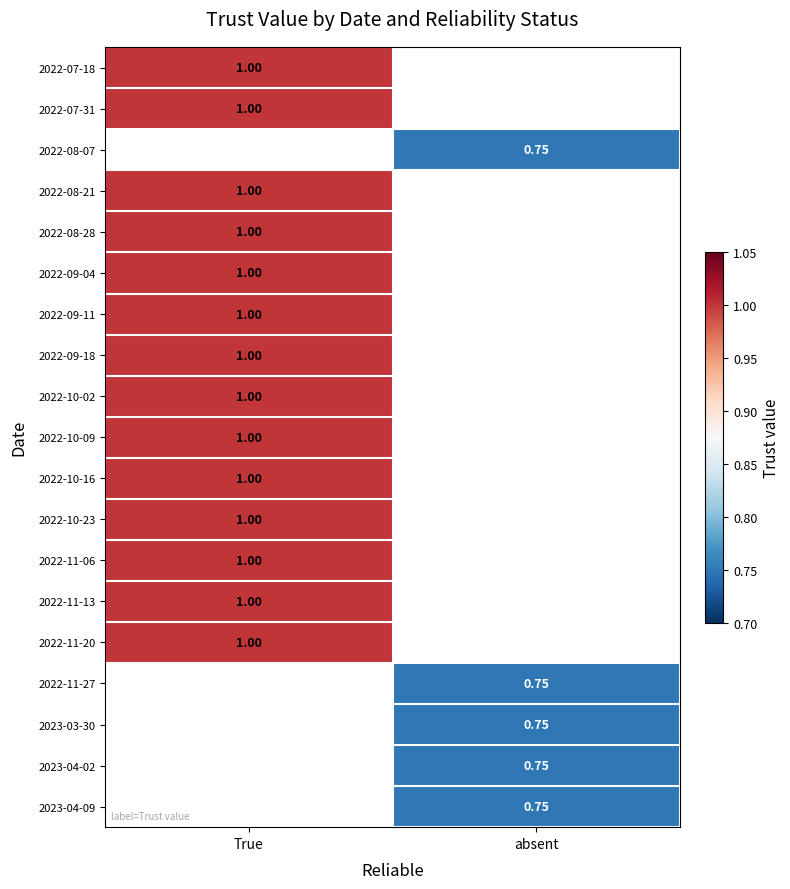

Where is 2022-09-18 nearest to the value 1?

True